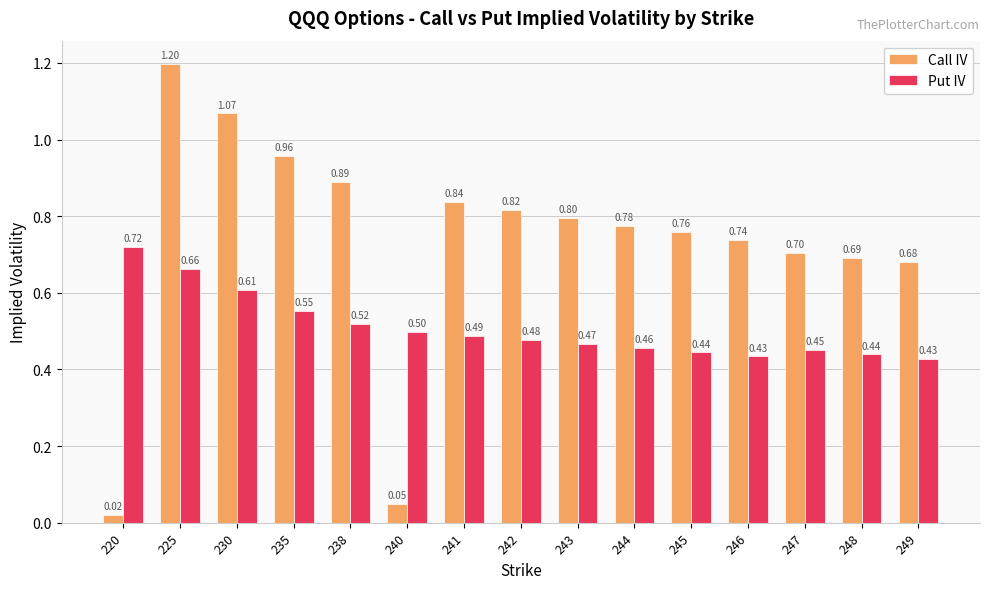

Is it true that Call IV equals 0.7 at 248?

True